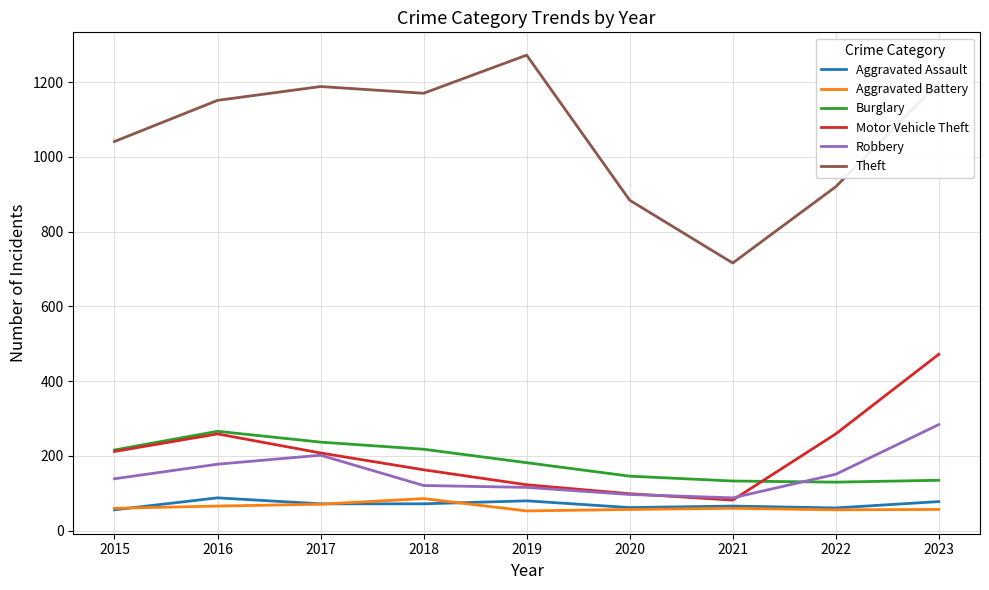

Does the chart display data point markers on the line(s)?

No